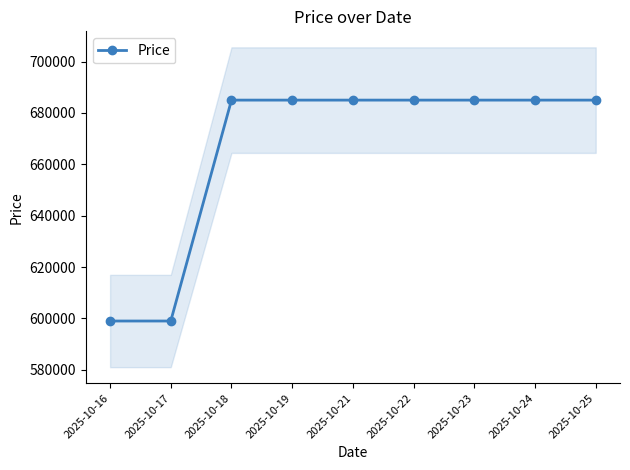

List the labels in order of value, smallest first.

2025-10-16, 2025-10-17, 2025-10-18, 2025-10-19, 2025-10-21, 2025-10-22, 2025-10-23, 2025-10-24, 2025-10-25